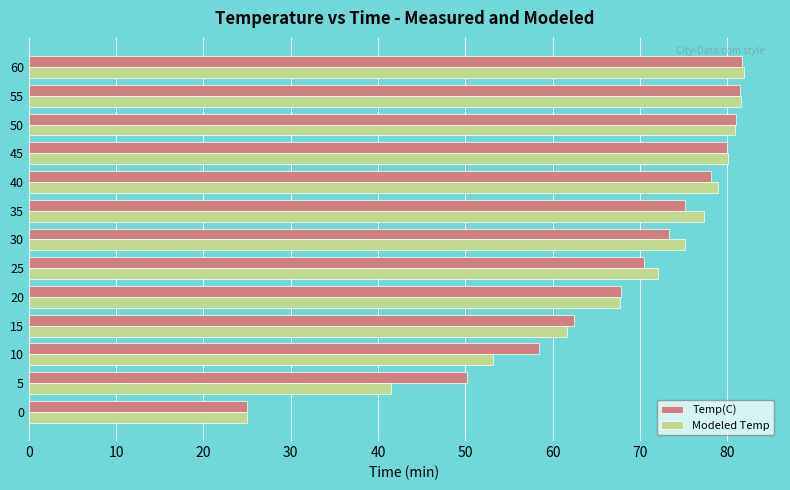

The Temp(C) series shows 67.8 at 20. True or false?

True